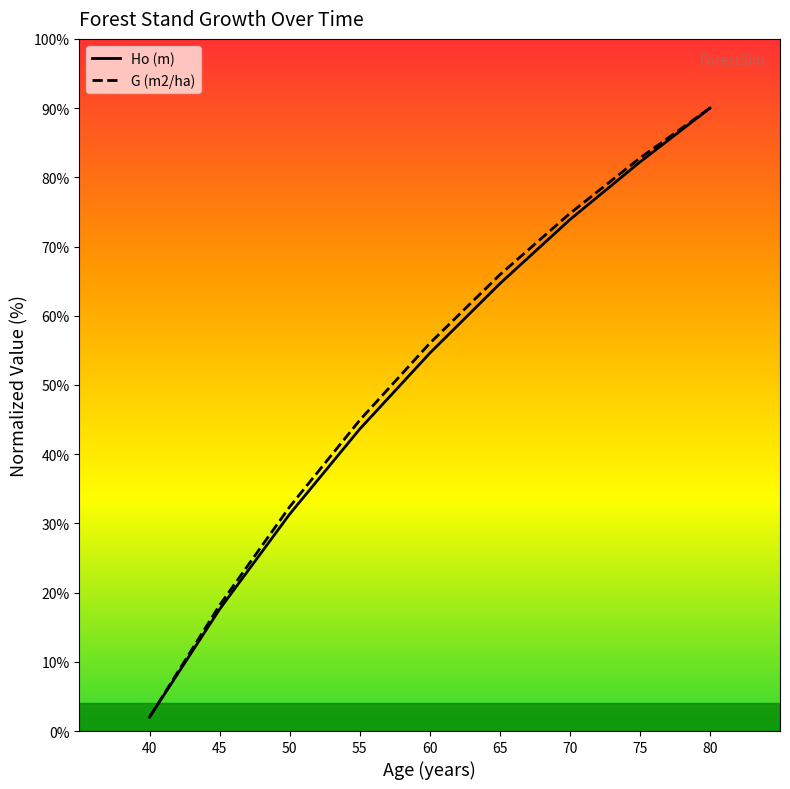

At which category is the sum across all series the highest?

80